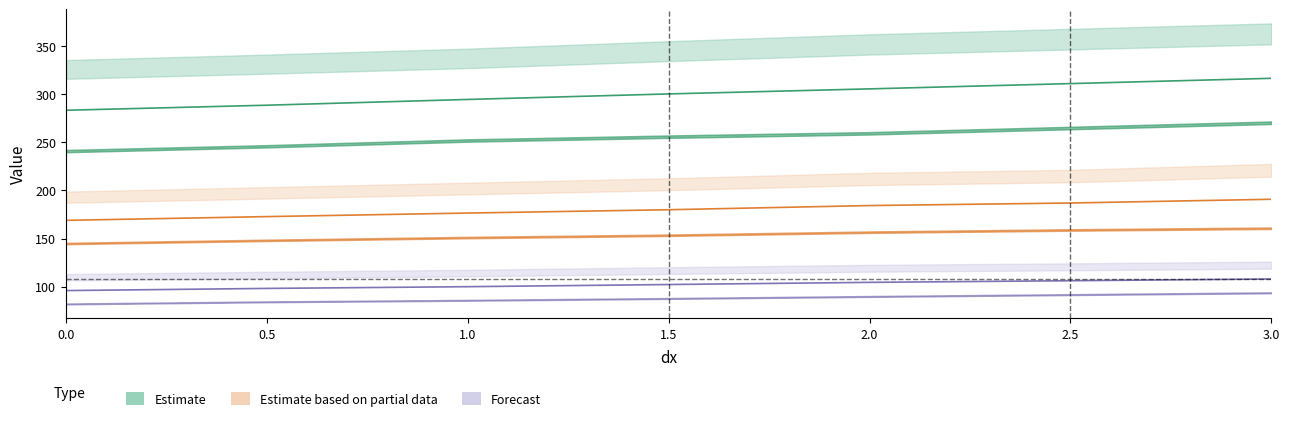

True or false: J4501 has more than 2 points higher than both neighbors.

False